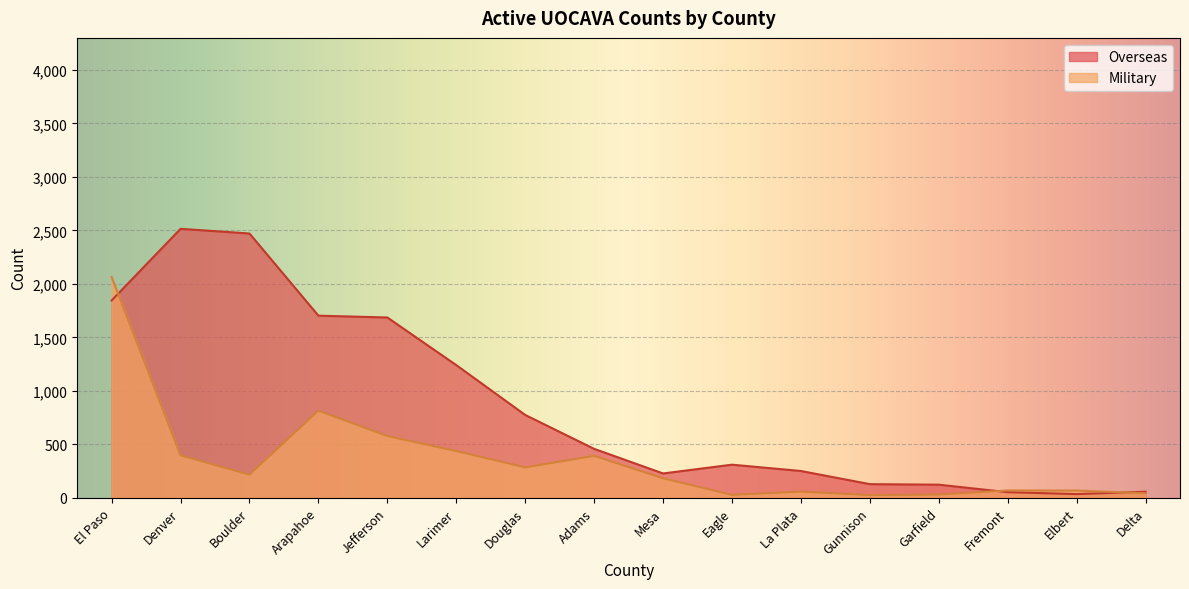

What are all the series names shown in the legend?

Overseas, Military